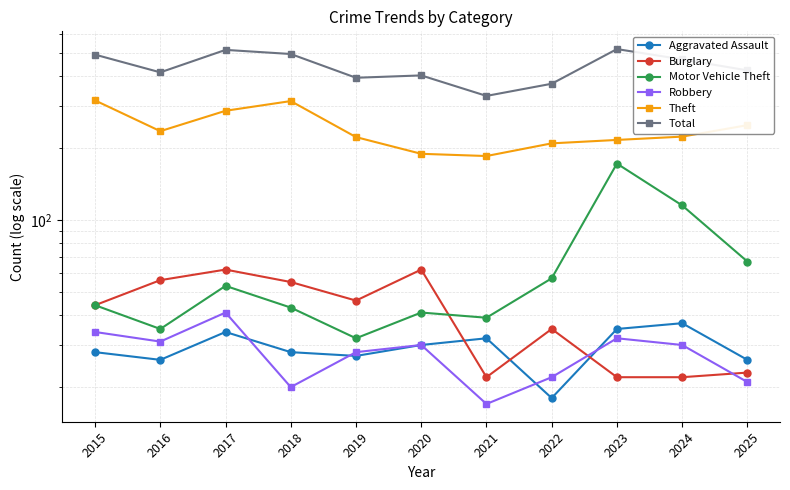

Read the Burglary value at 2016.

56